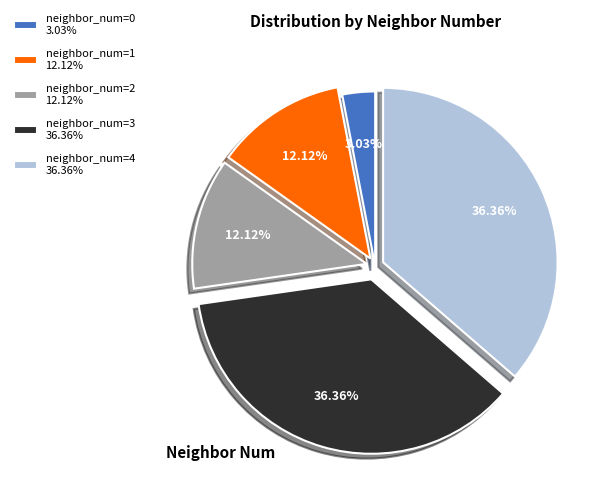

To the nearest percent, what is the average slice percentage?

20%